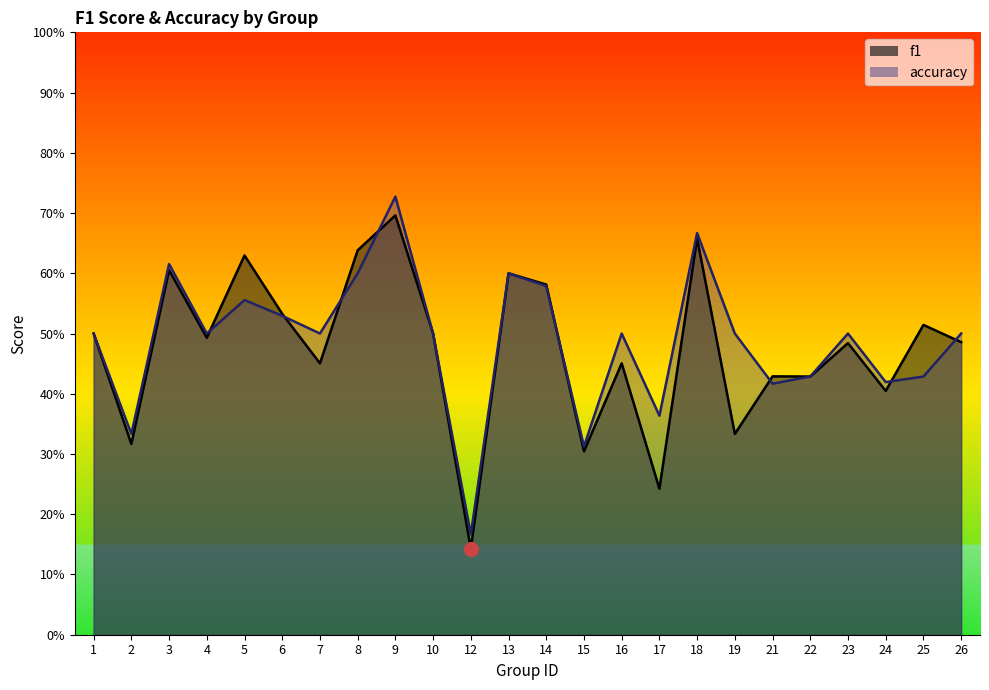

How many interior local valleys does the accuracy series have?

8